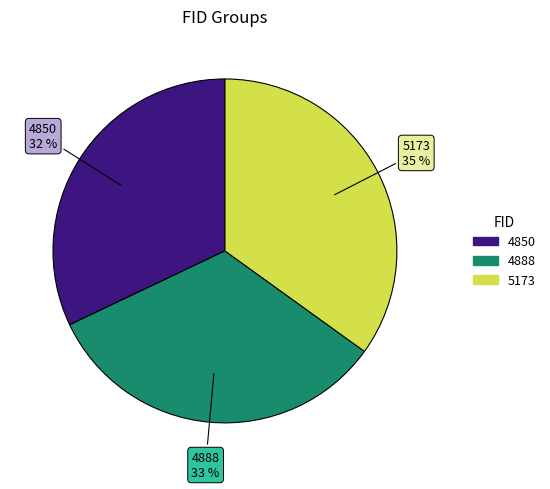

Between 5173 and 4850, which is larger?

5173